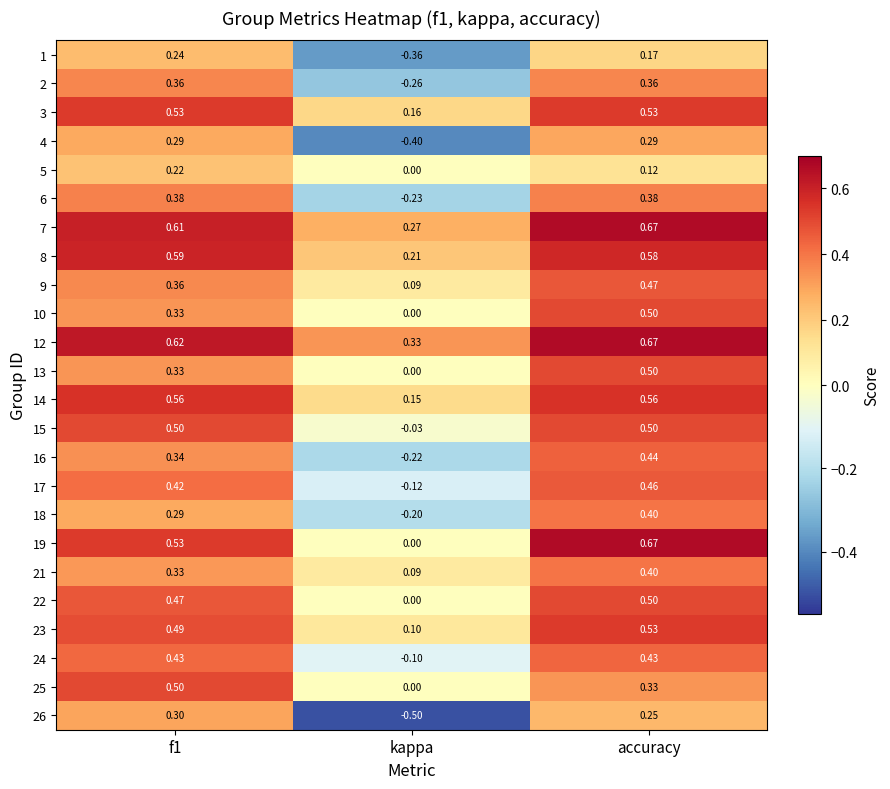

Which series has the largest range (max minus min)?

26